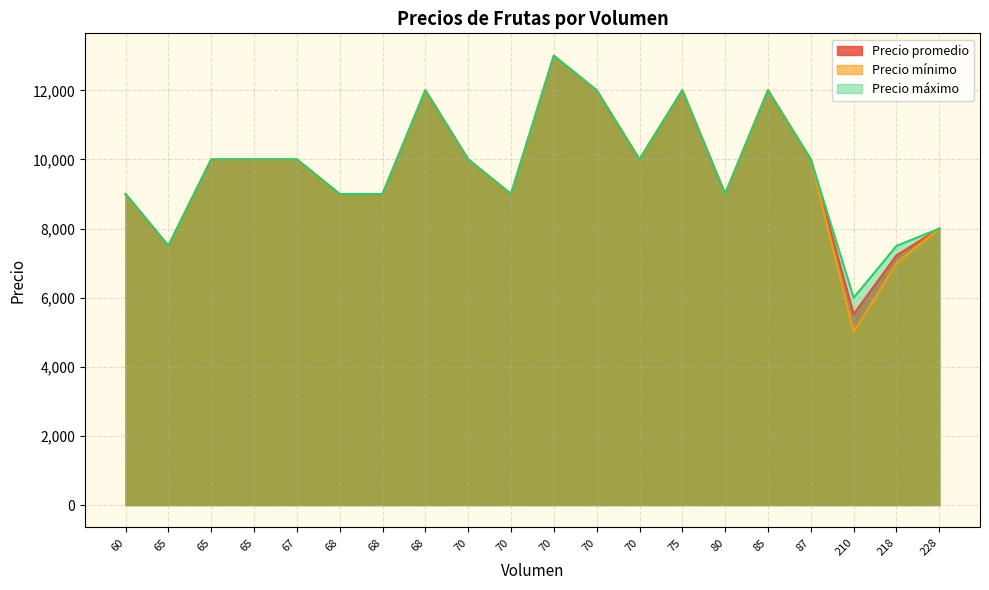

At how many categories does at least one series exceed 10940?

5